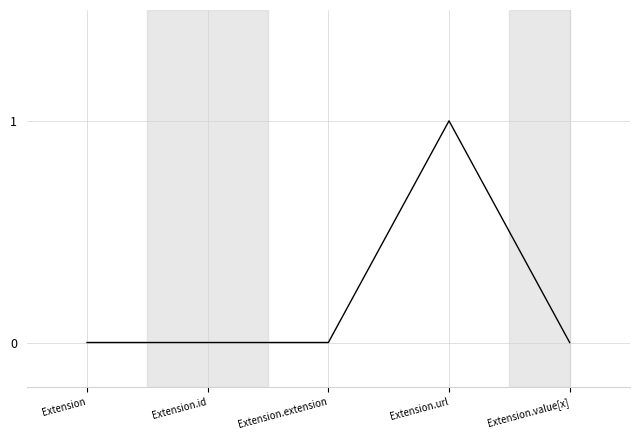

Between Extension.url and Extension, which is larger?

Extension.url